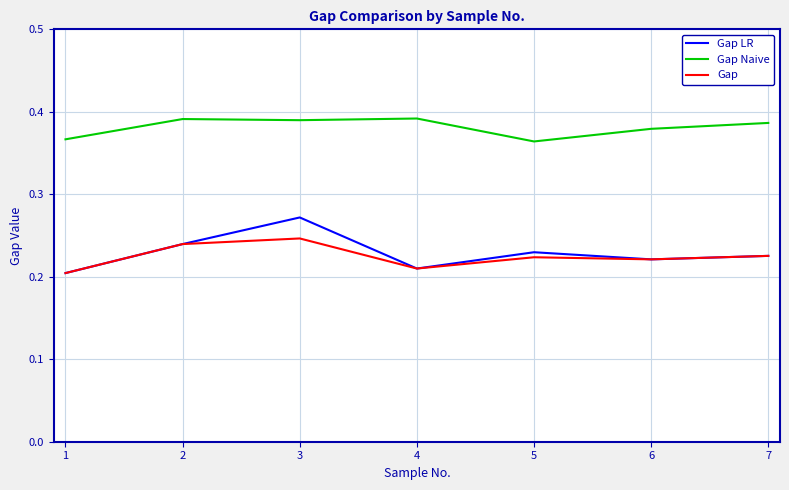

In Gap LR, how many points are lower than both neighbors (excluding endpoints)?

2